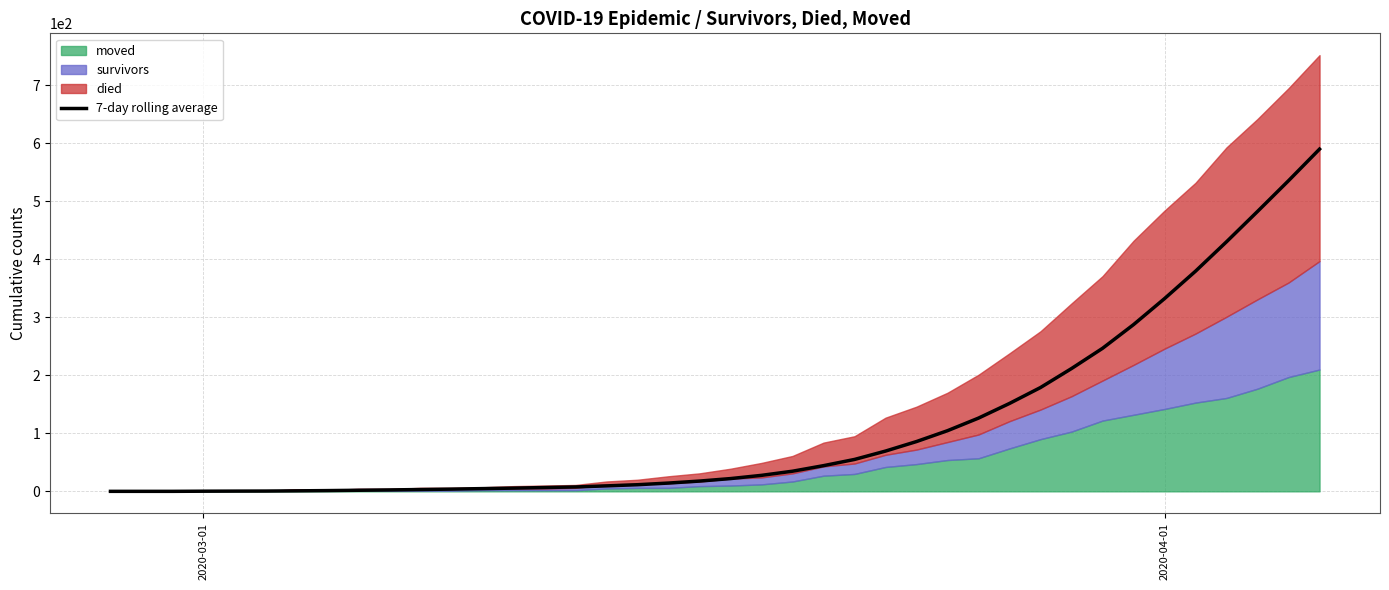

How many categories are shown in the chart?

40